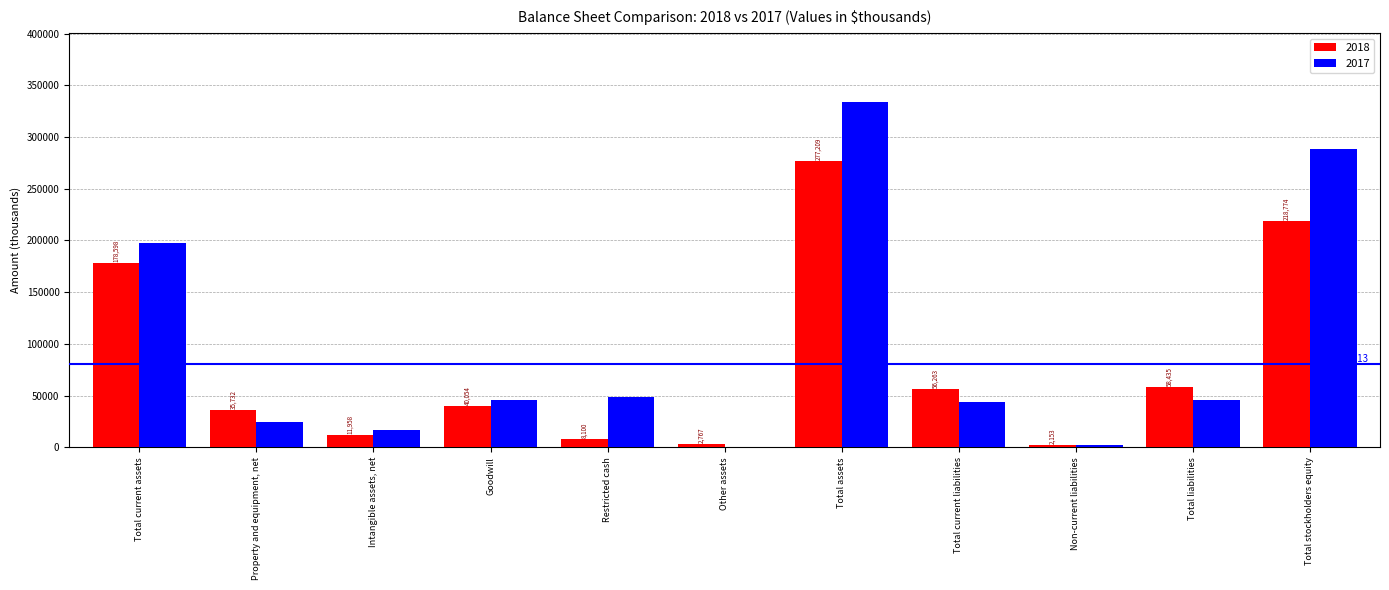

What is the sum of all 2018 values?

890043